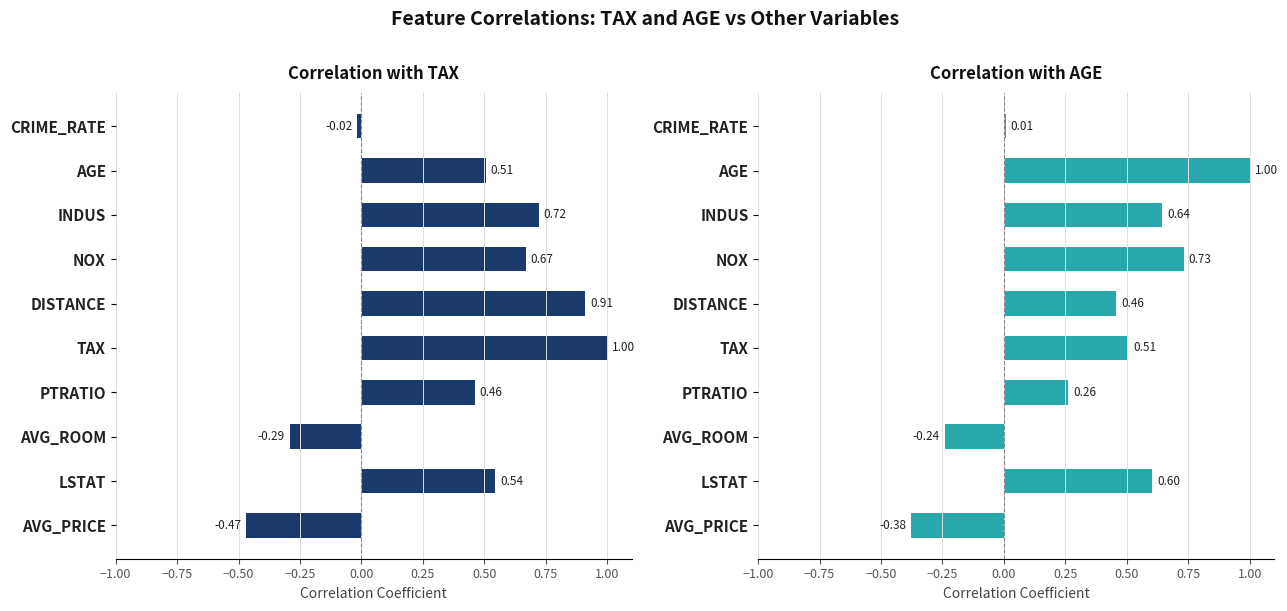

What is the maximum value shown in the chart?

1.0